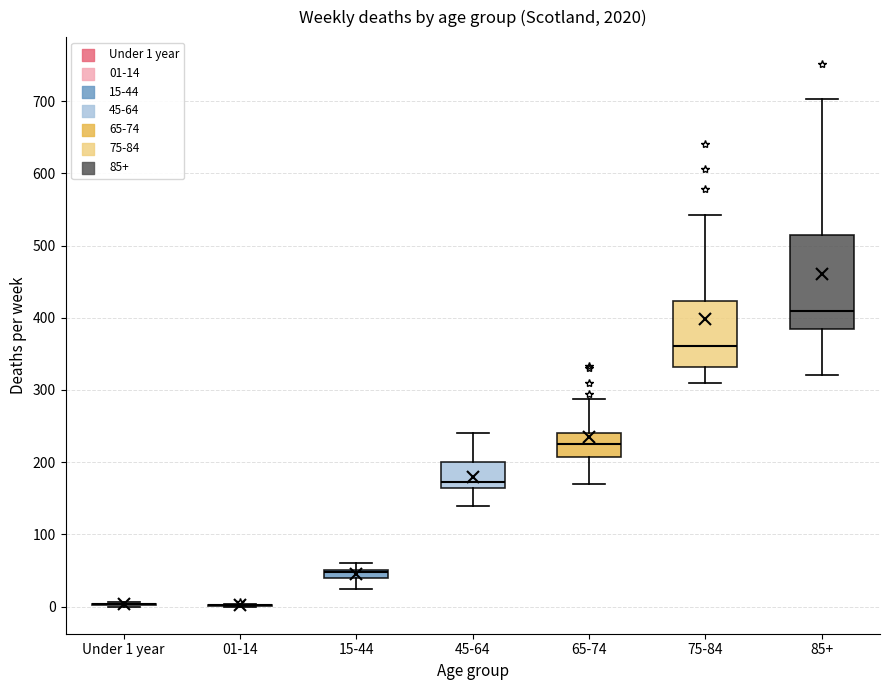

Where is the lower edge of the box for 65-74 on the y-axis? The values are not printed on the chart, so give them approximately, as read against the axis.

210